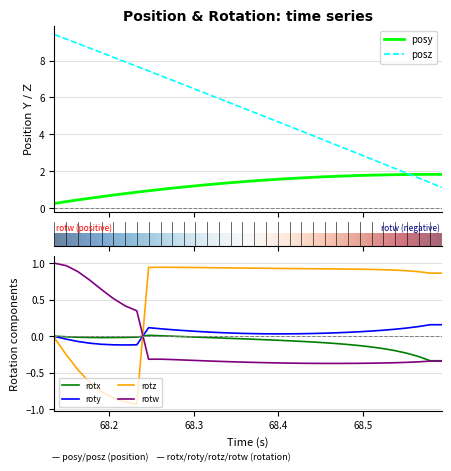

Which series has the widest spread of values?

time